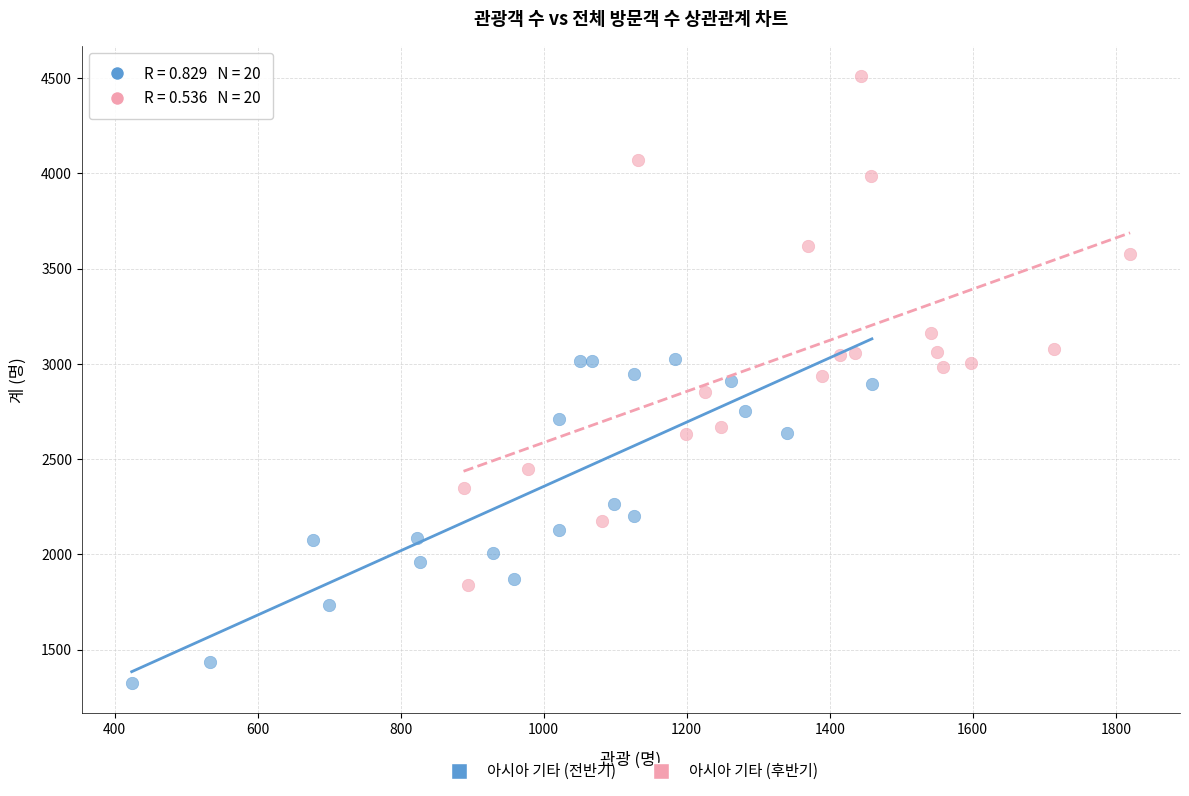

Which series contains the highest Y value?

아시아 기타 (후반기)